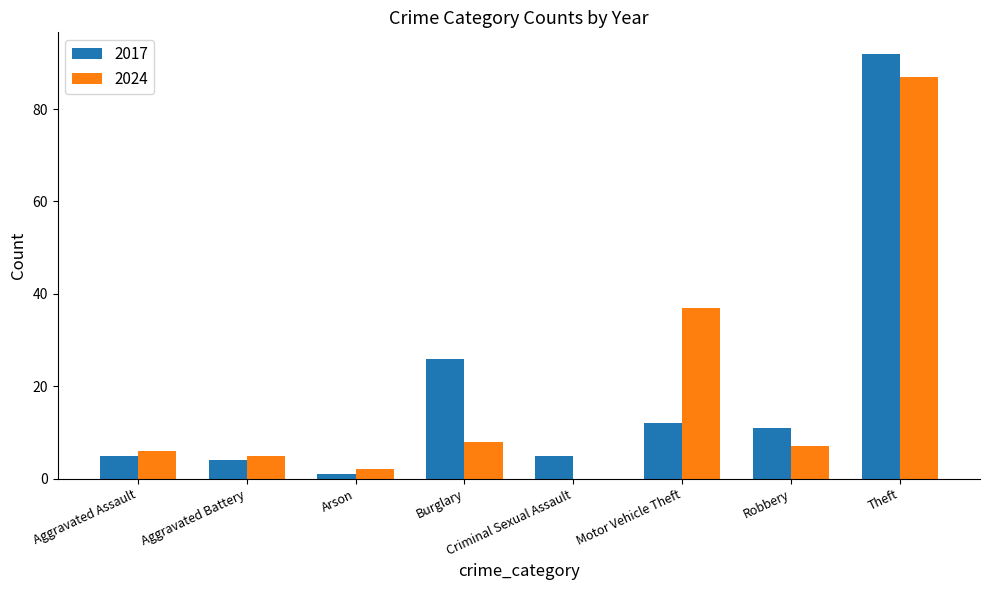

Count the number of categories in the chart.

8